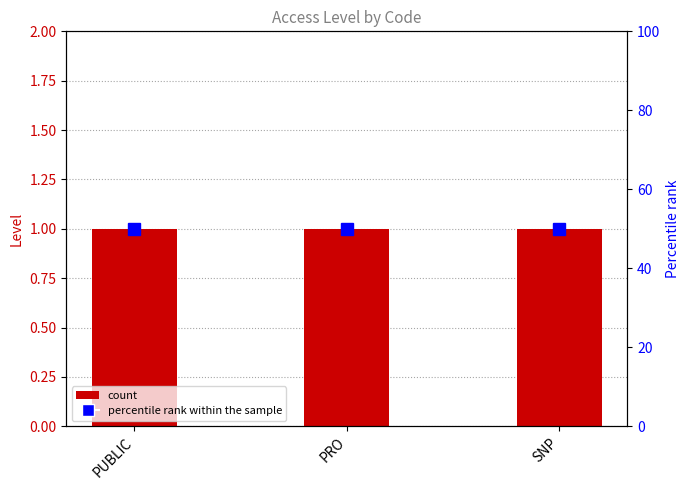

What is the minimum value shown in the chart?

1